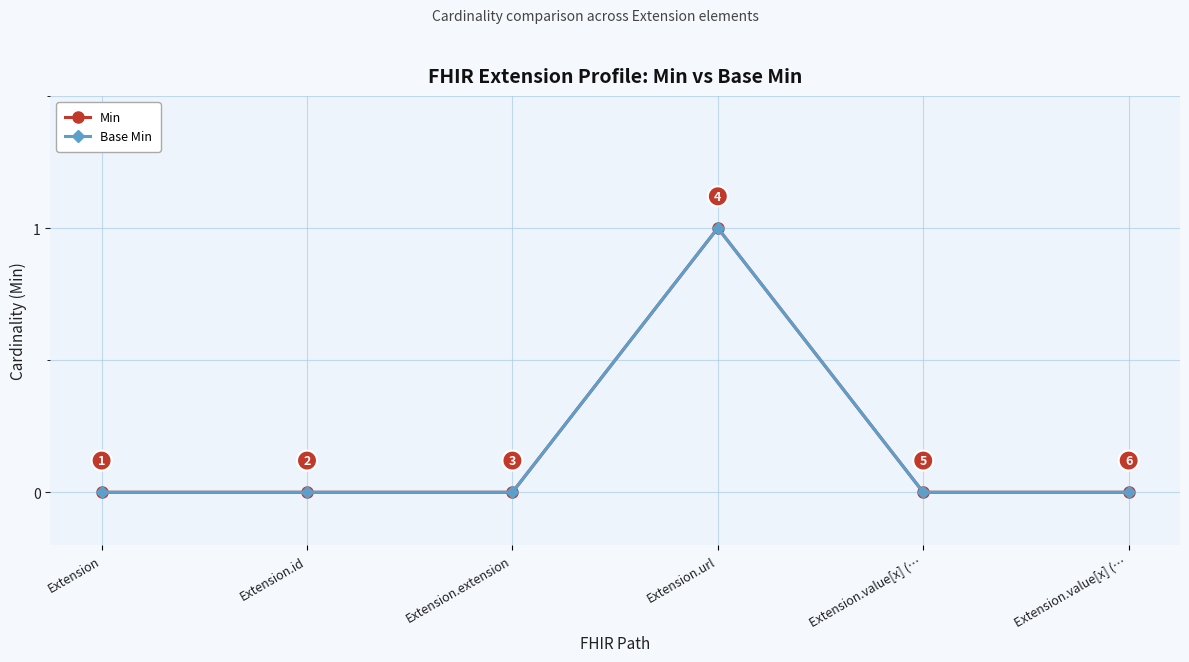

Rank the series by their maximum value, from highest to lowest.

Min, Base Min